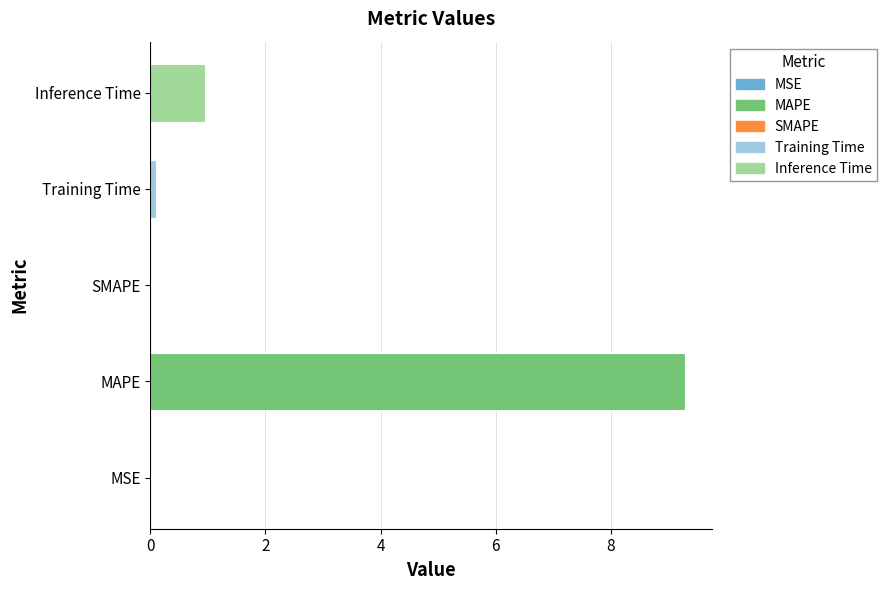

What is the sum of all values?

10.3